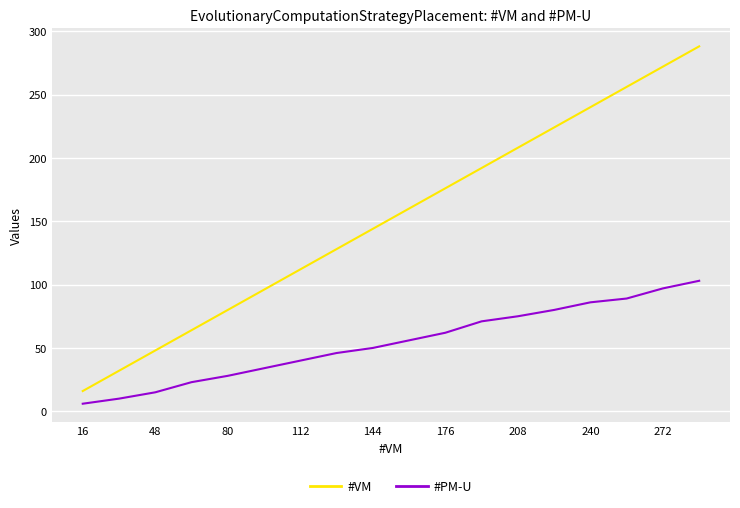

What are all the series names shown in the legend?

#VM, #PM-U